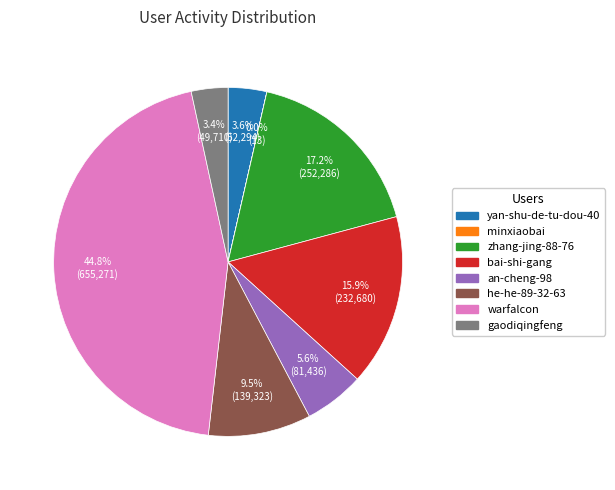

Is the sum of yan-shu-de-tu-dou-40 and he-he-89-32-63 greater than half?

No